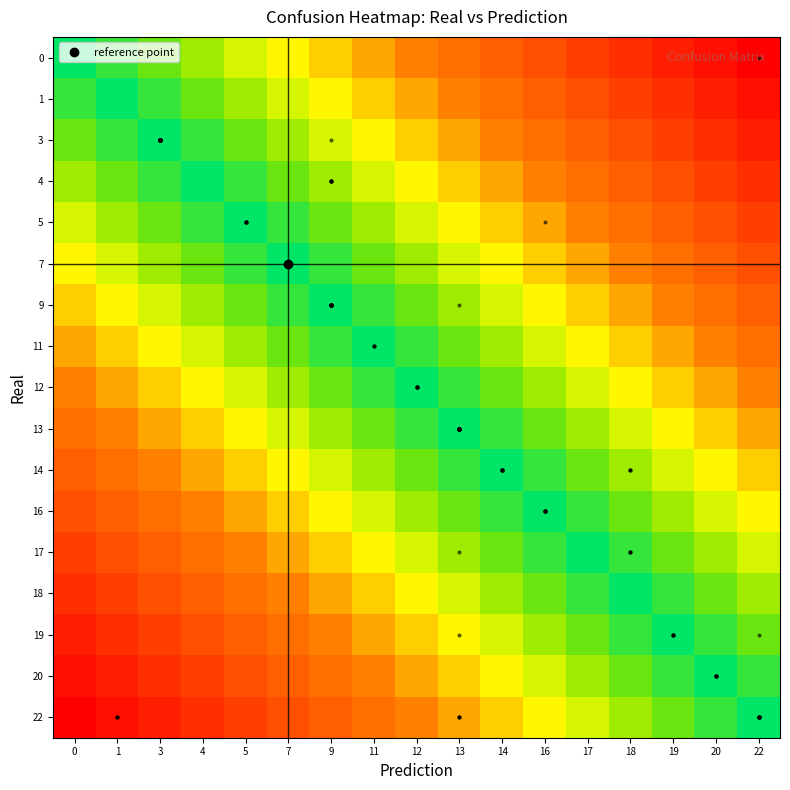

Which series has the largest total across all categories?

row_0